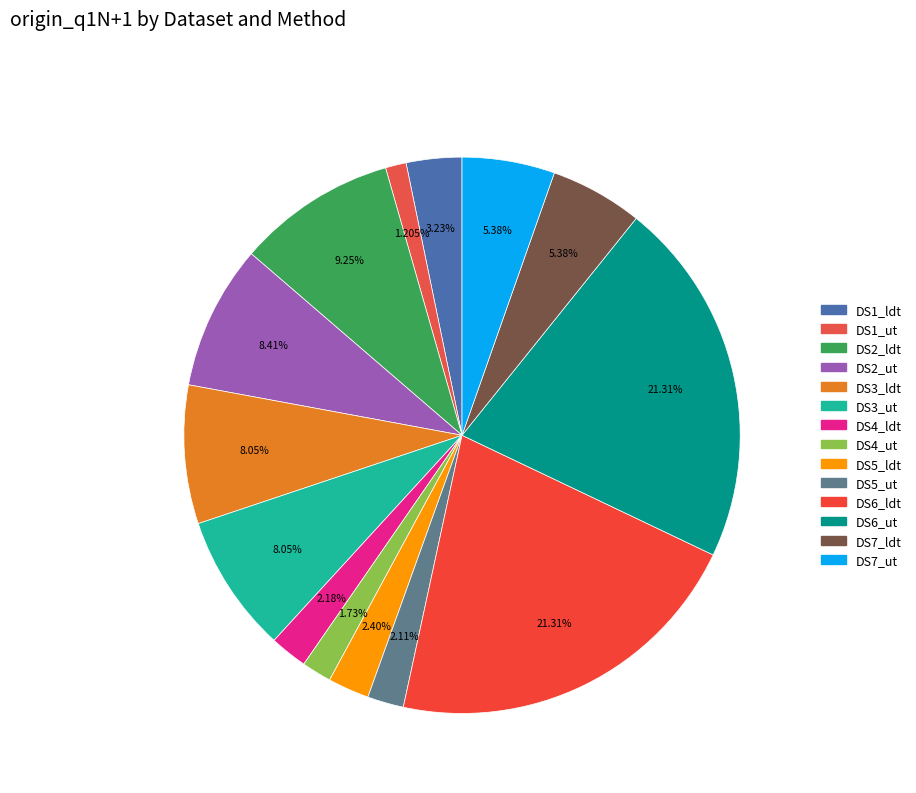

Is DS5_ldt the majority of the pie?

No